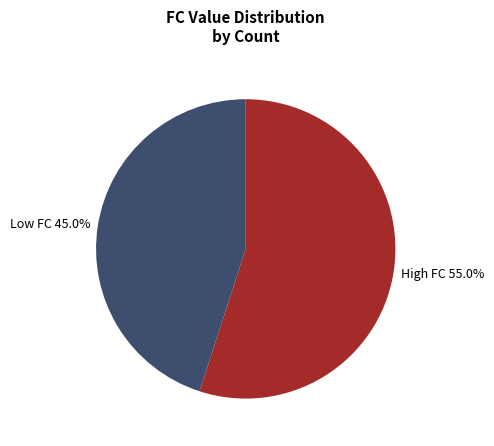

Is the sum of High FC 55.0% and Low FC 45.0% greater than half?

Yes